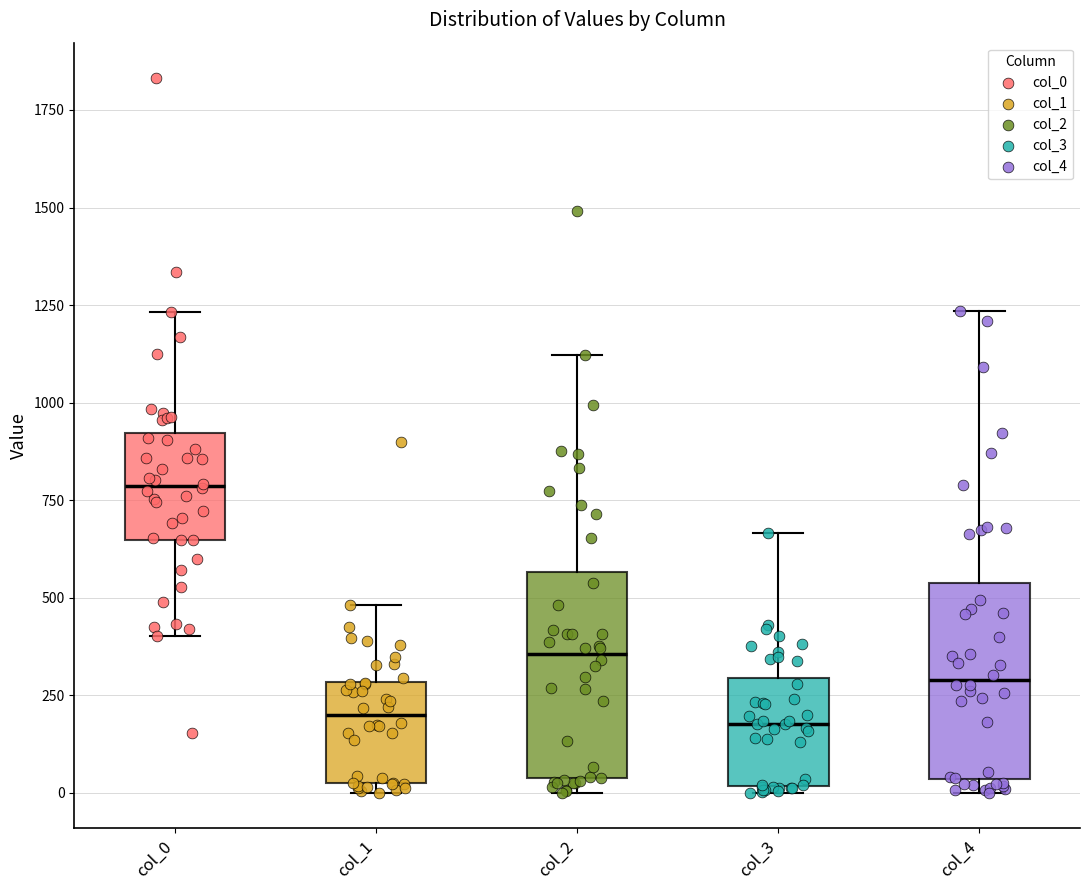

Where is the lower edge of the box for col_0 on the y-axis? The values are not printed on the chart, so give them approximately, as read against the axis.

650